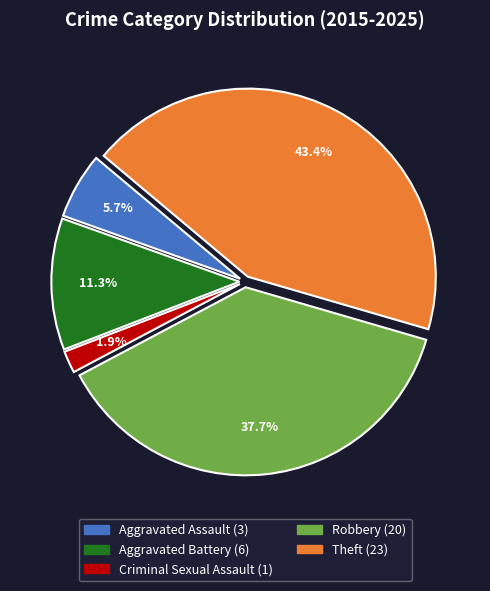

What percentage is the Robbery slice, to the nearest percent?

38%